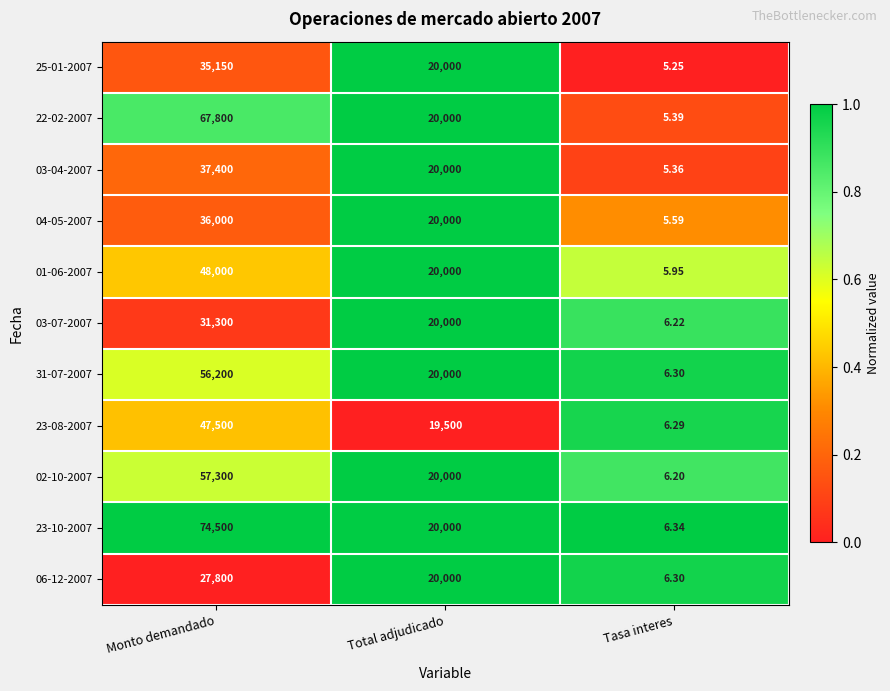

At which label is 22-02-2007 closest to 33902?

Total adjudicado